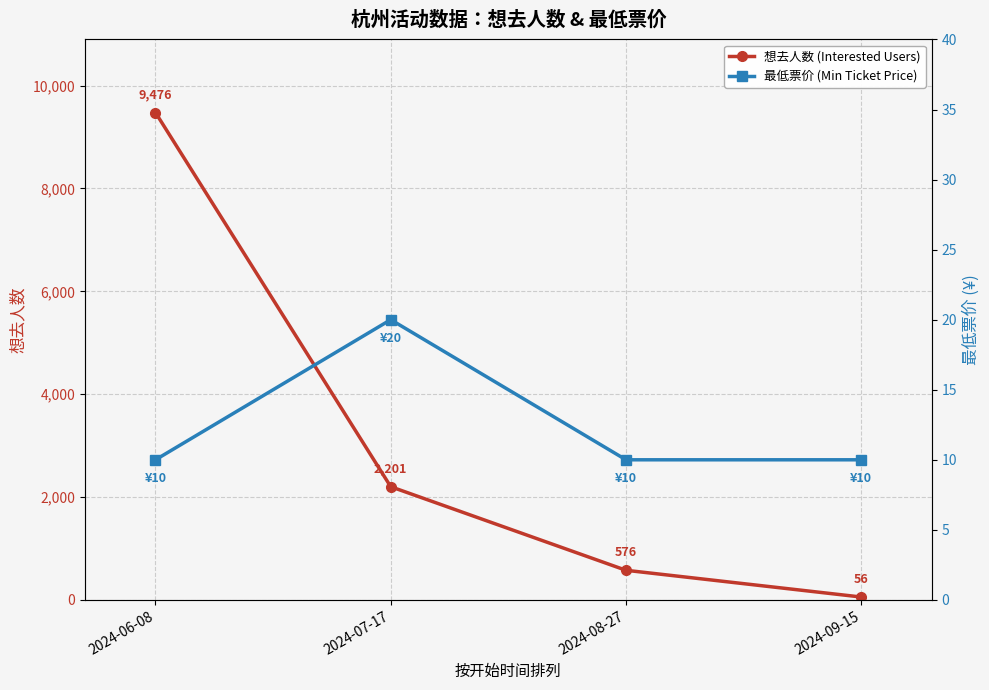

The 想去人数 (Interested Users) series shows 56 at 2024-09-15. True or false?

True